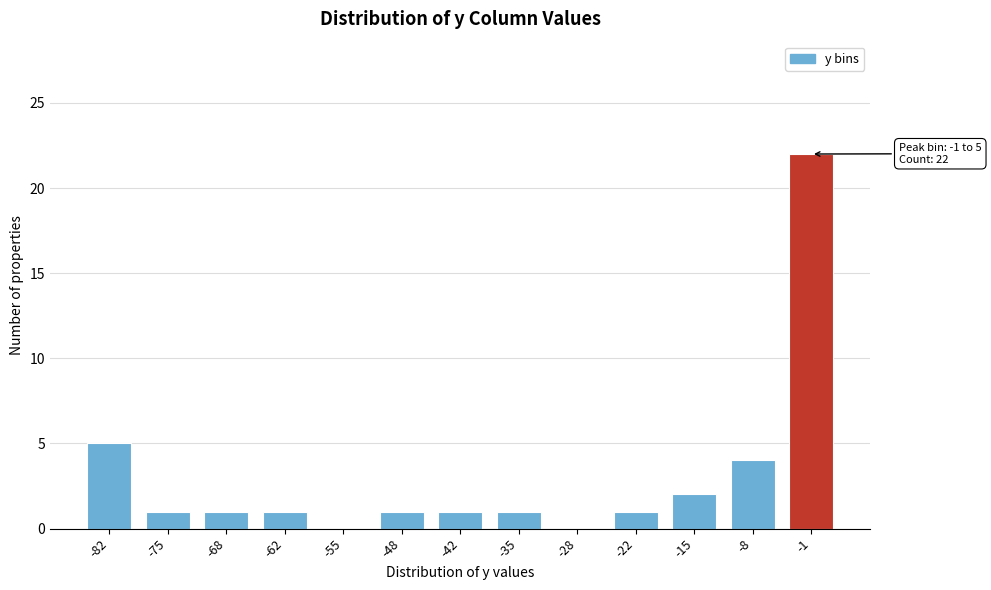

Reading left to right, extract all data points from this chart.

-82=5	-75=1	-68=1	-62=1	-55=0	-48=1	-42=1	-35=1	-28=0	-22=1	-15=2	-8=4	-1=22